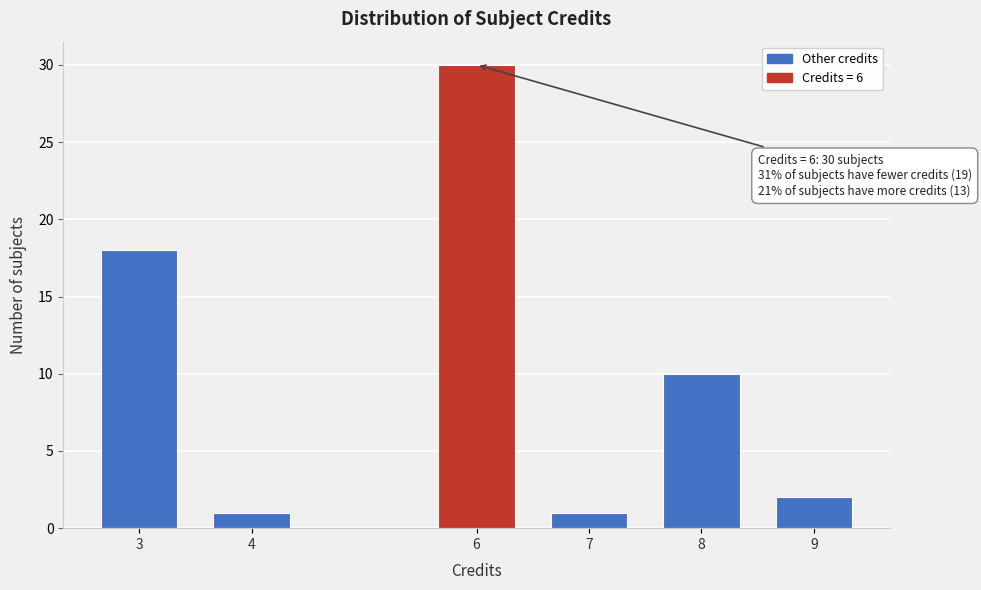

Reading right to left, extract all data points from this chart.

2	10	1	30	1	18